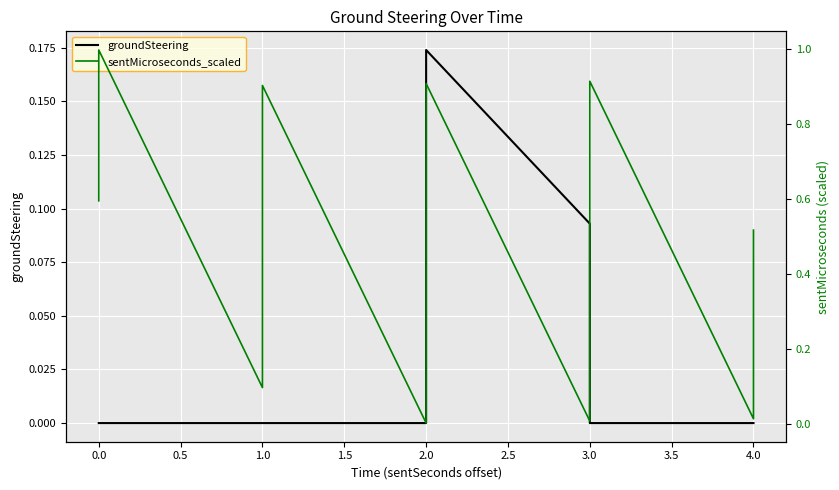

Which series has the largest total across all categories?

sentMicroseconds_scaled